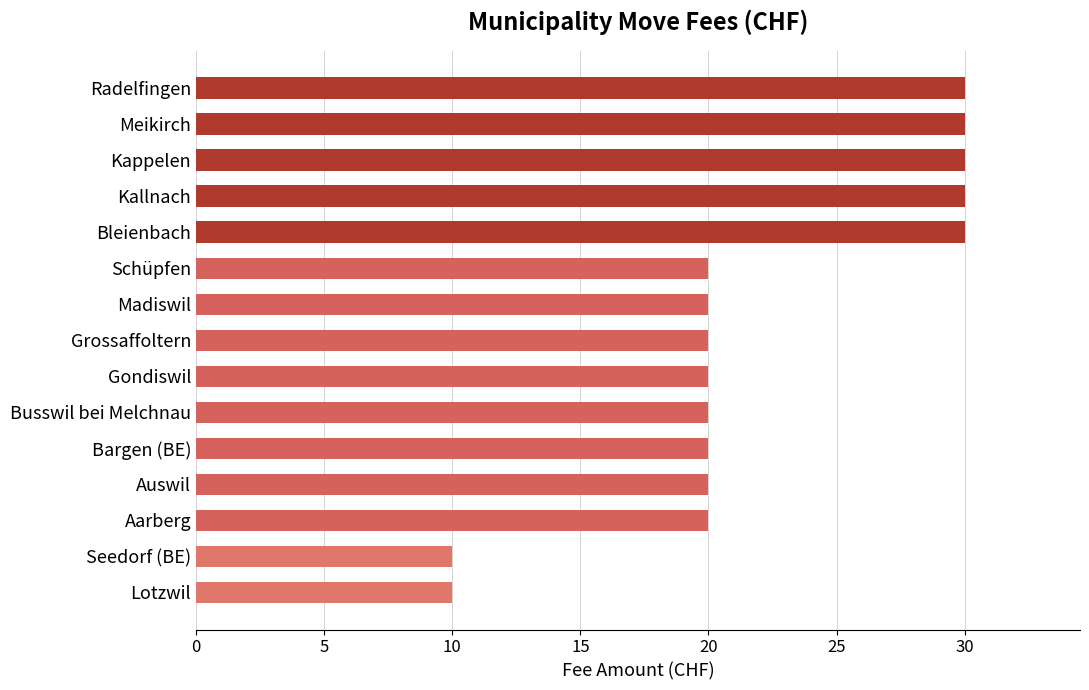

What is the greatest value displayed?

30